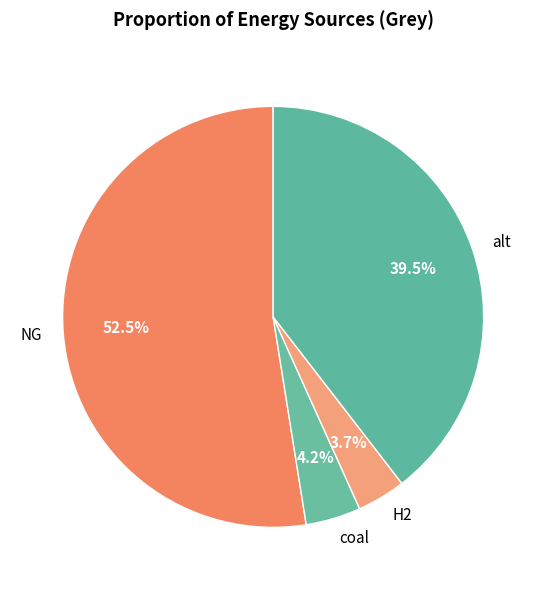

What is the majority slice?

NG